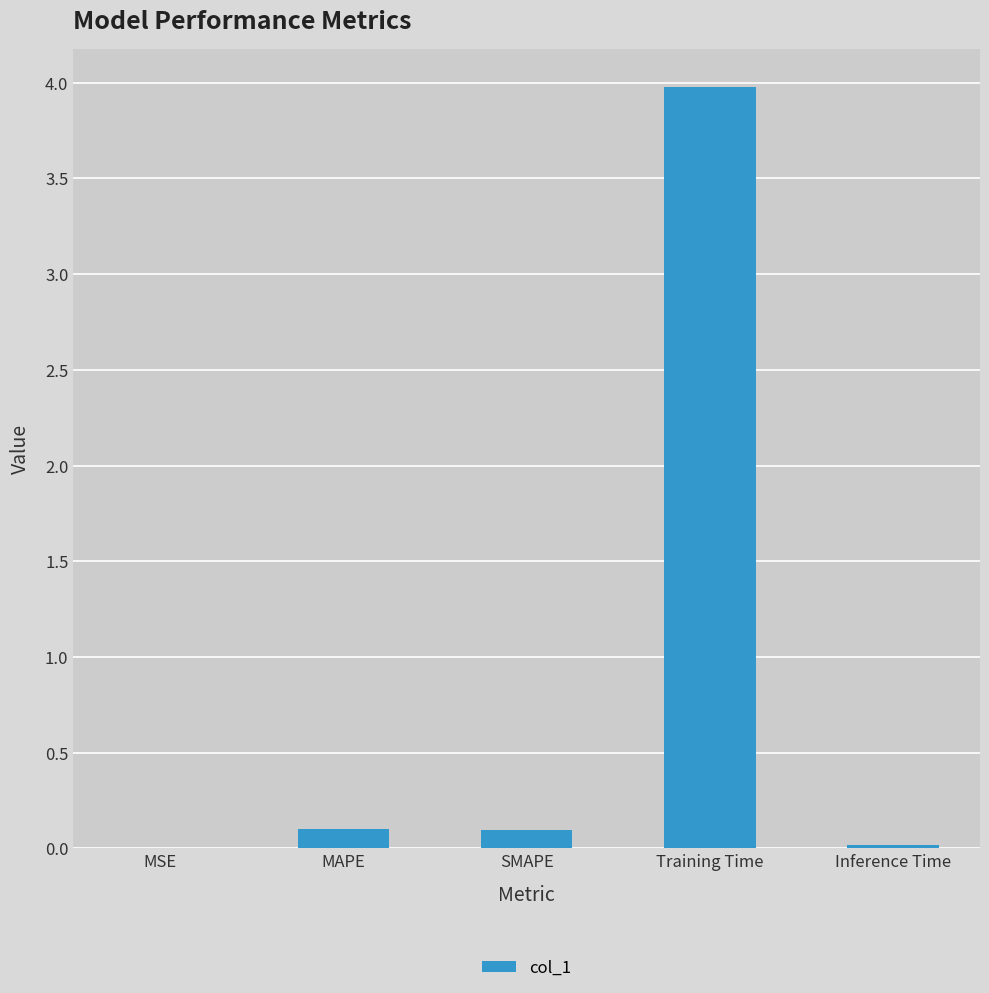

Which has a higher value, MSE or MAPE?

MAPE